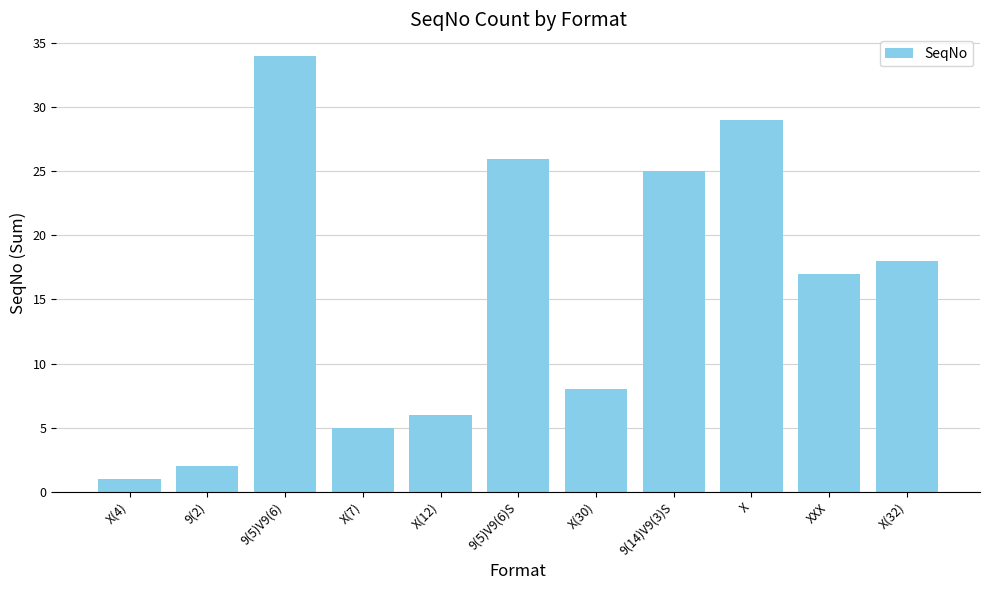

Does the chart contain stacked bars?

No